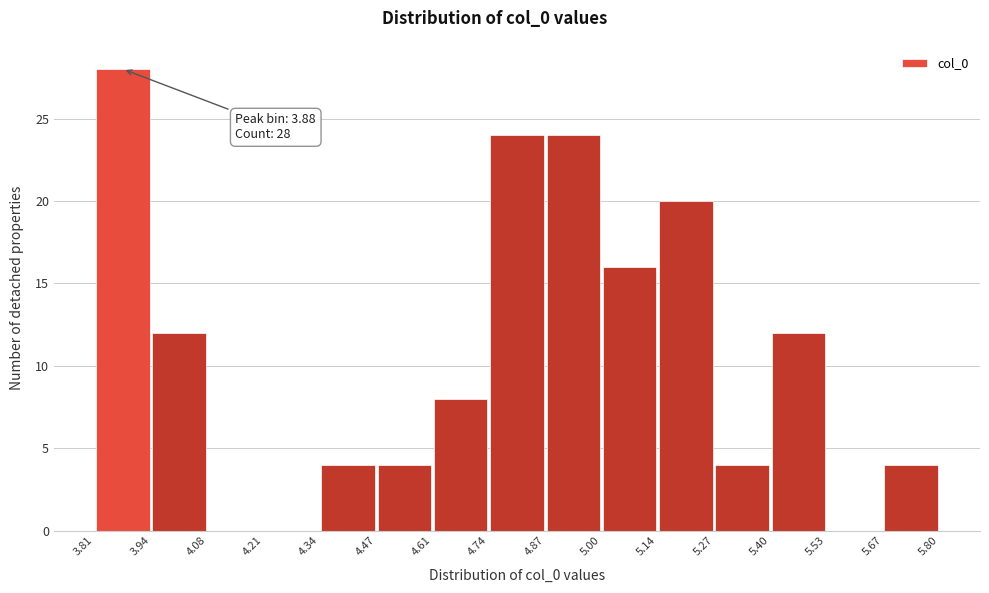

Which range on the x-axis has the tallest bar?

3.81 to 3.94